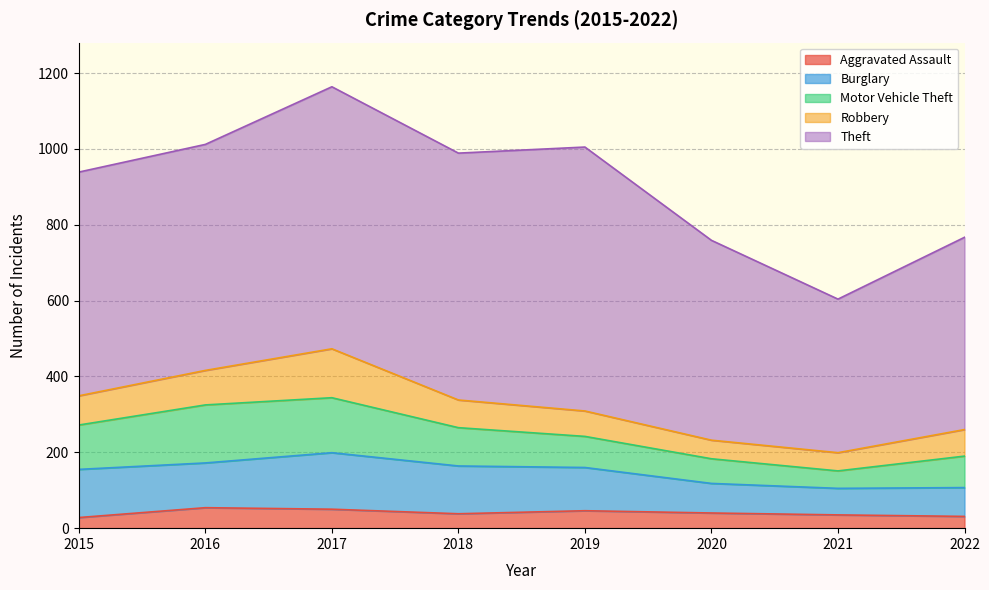

Is it true that Burglary equals 118 at 2016?

True